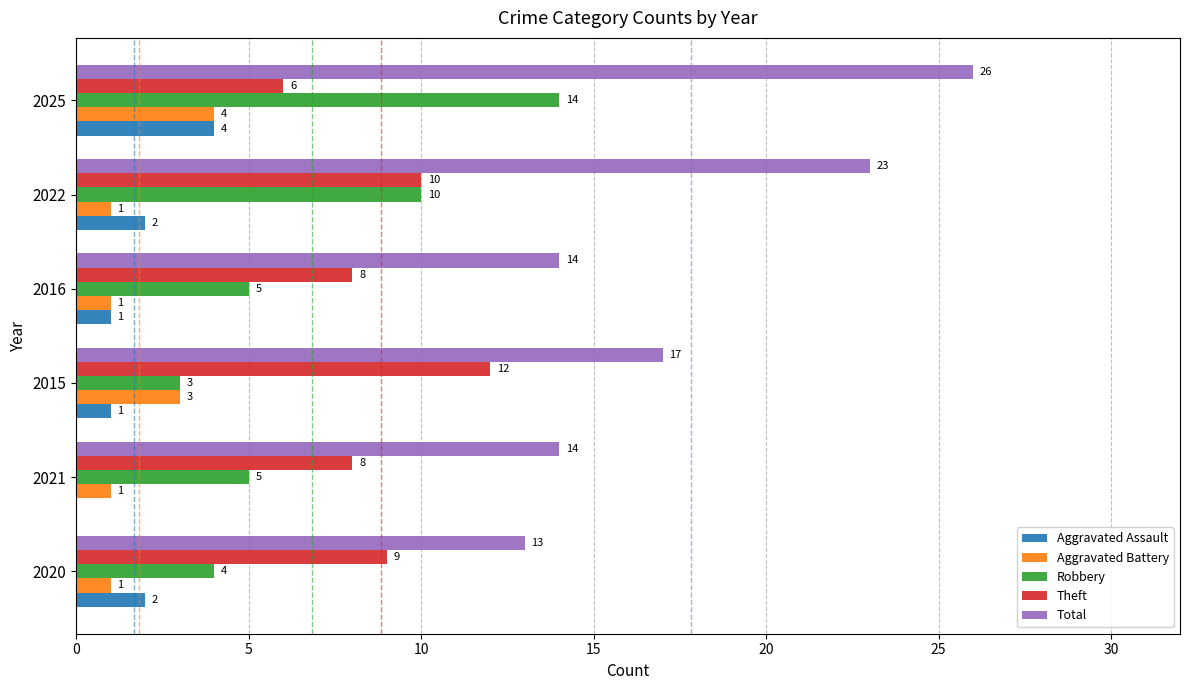

What is the greatest value displayed?

26